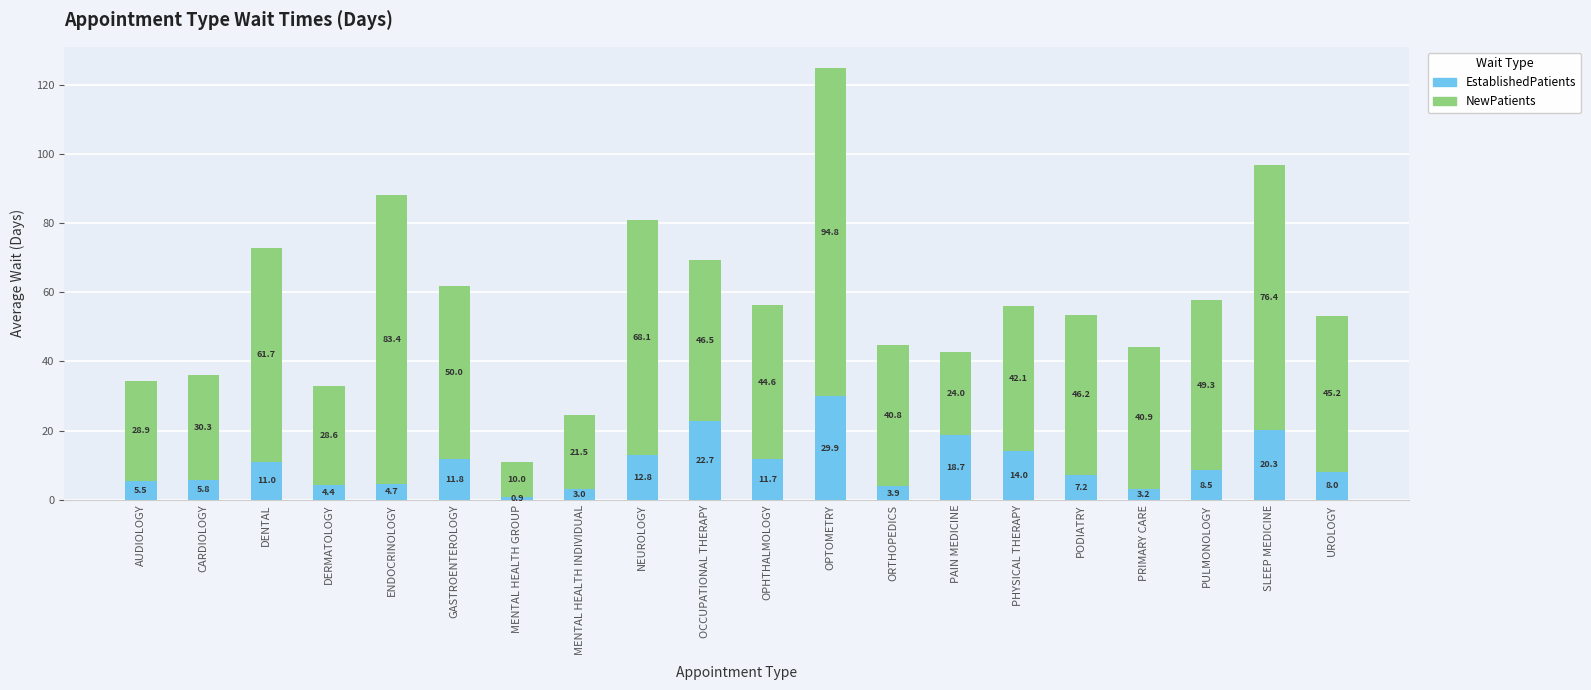

What is the total value across all series at UROLOGY?

53.2